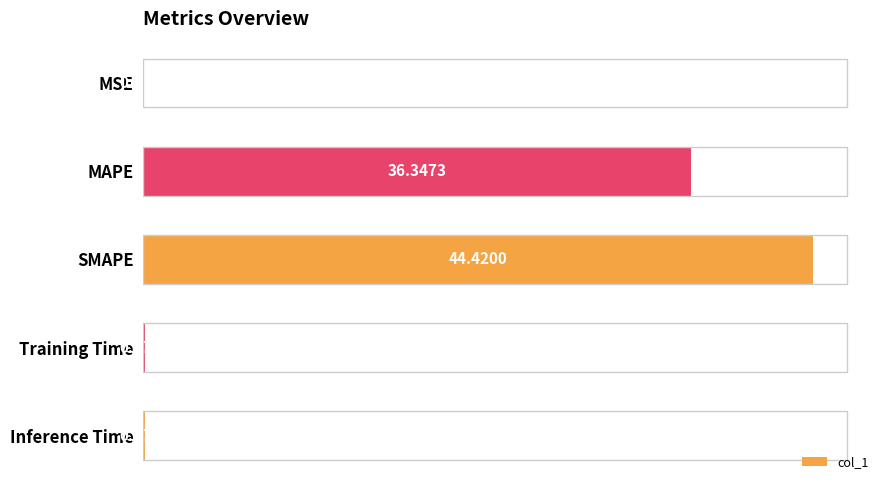

Are the bars horizontal?

Yes